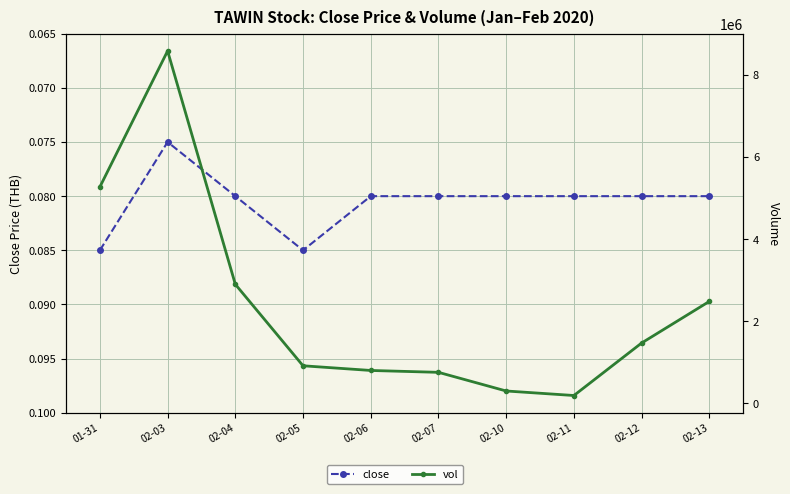

What is the value of the vol point at the 4th from the left?

915700.0